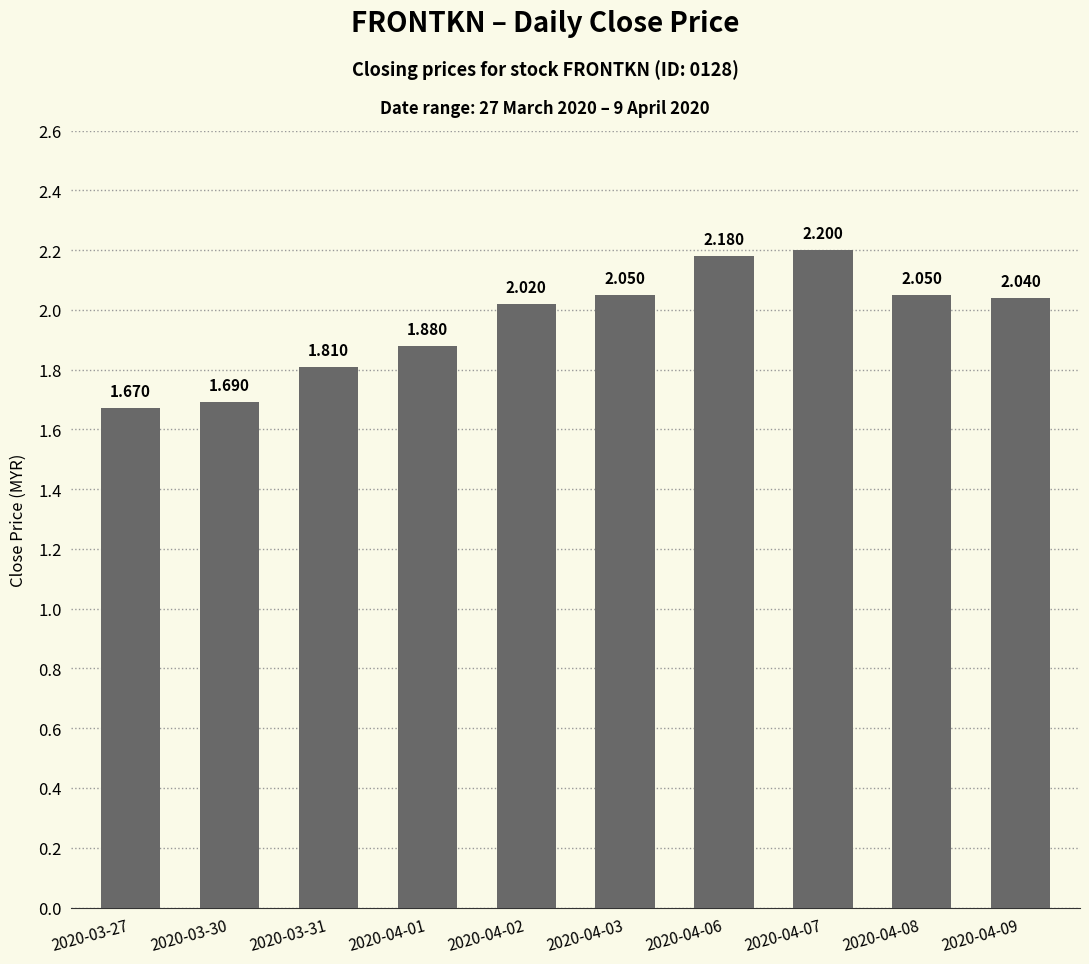

How many data points does each series have?

10